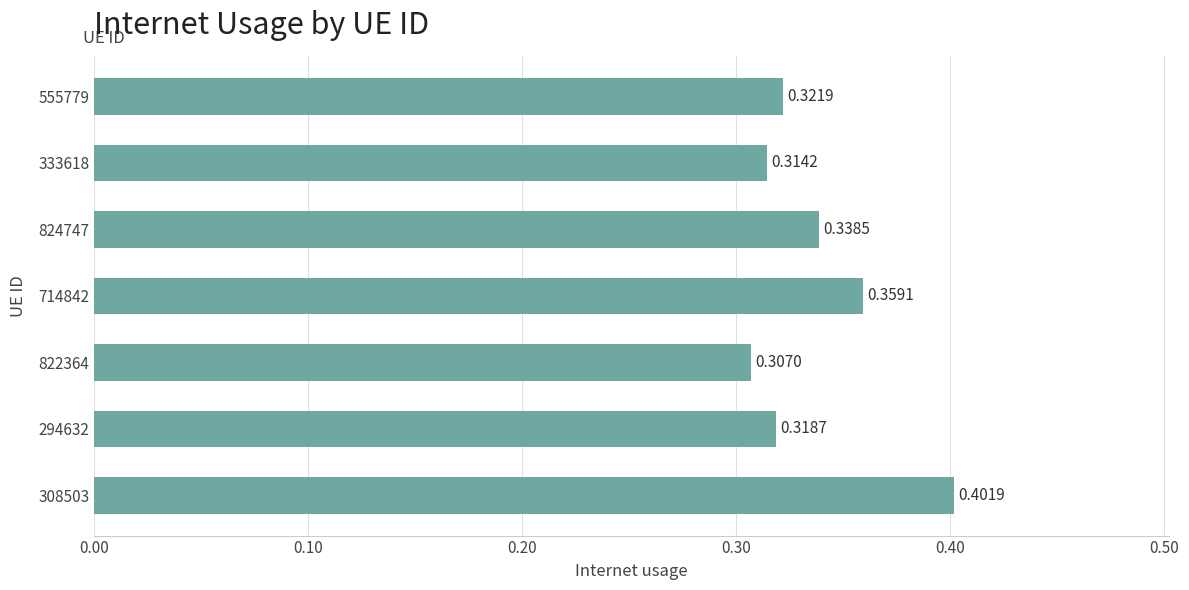

Which has a higher value, 822364 or 333618?

333618